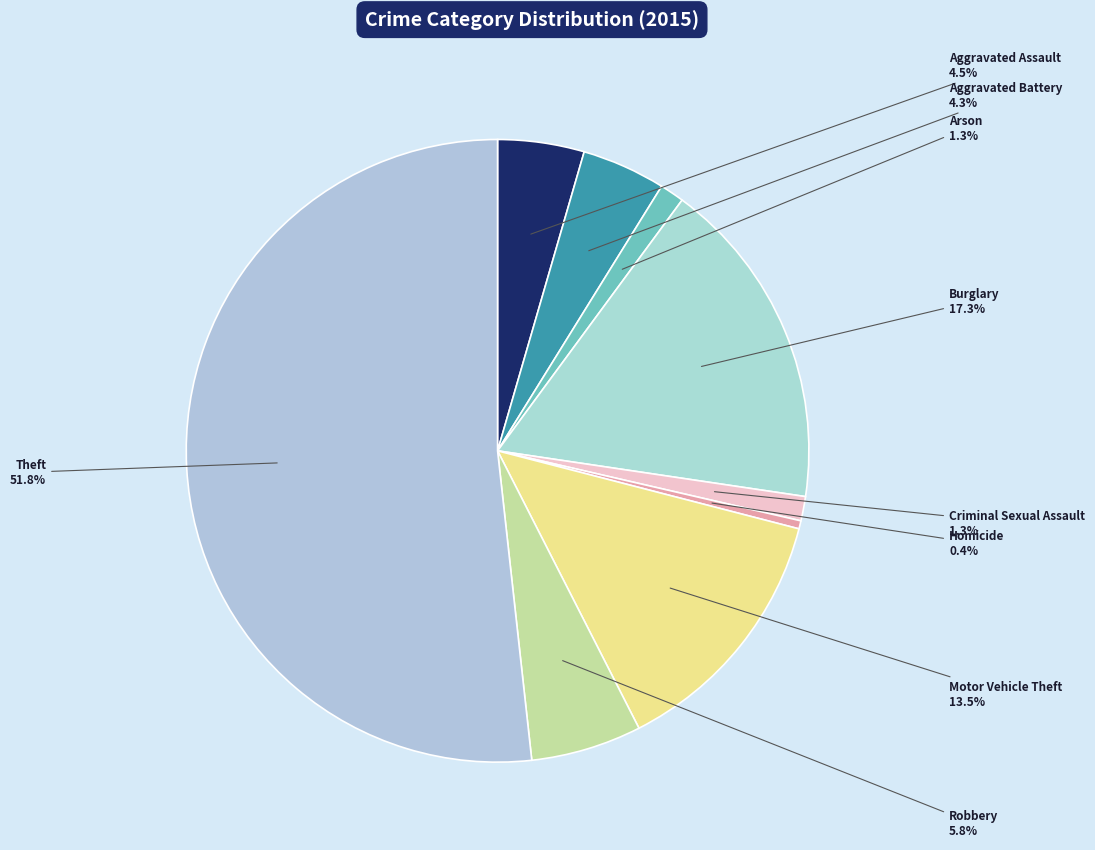

Does Theft account for over 50% of the chart?

Yes